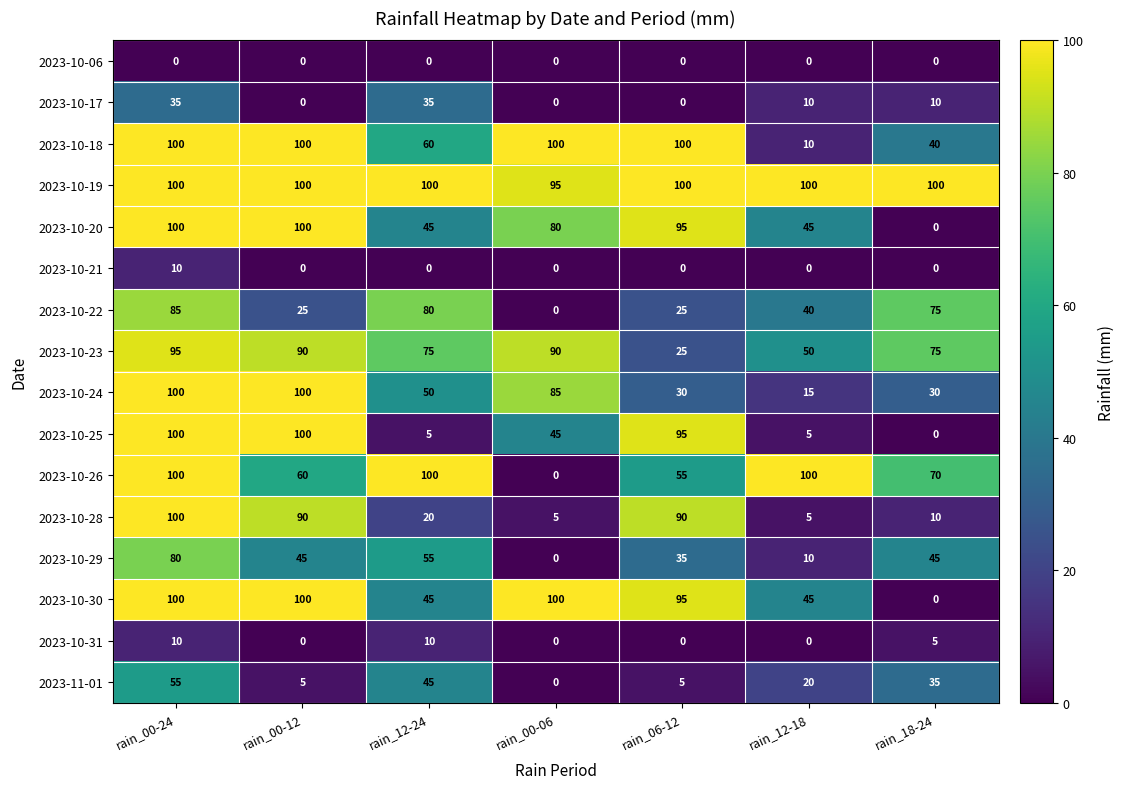

True or false: 2023-10-18 has a value of 10 at rain_12-18.

True